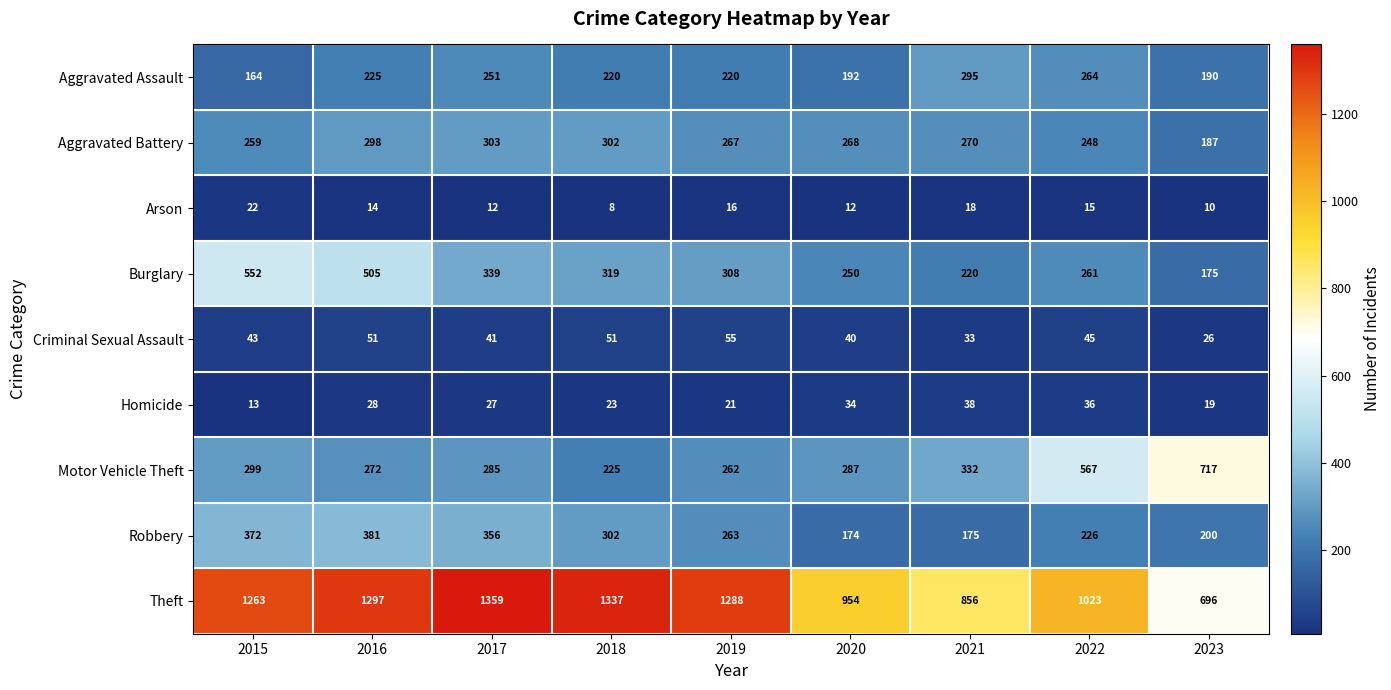

Which category has the highest value across all series?

2017